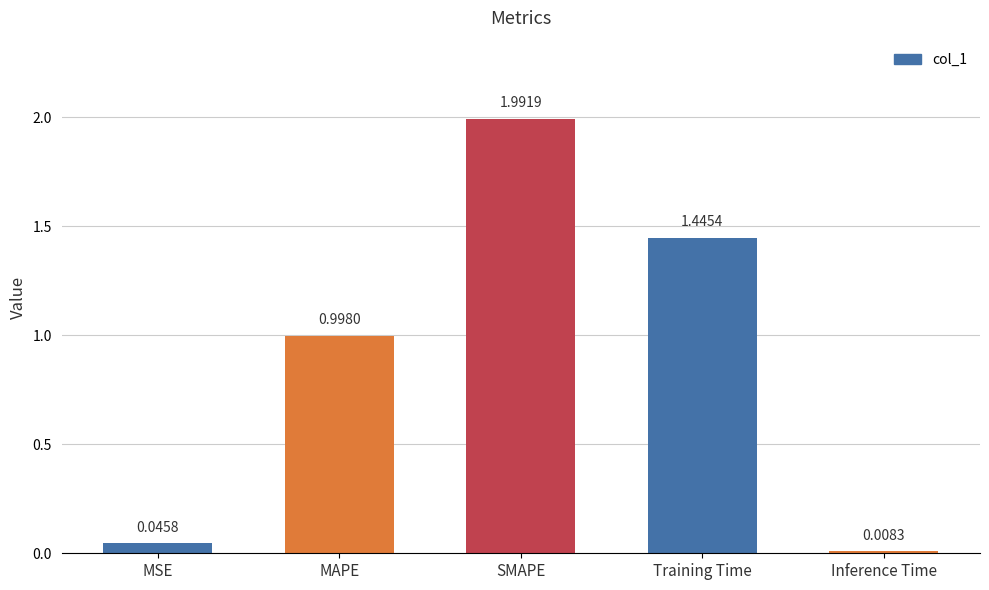

What is the change in value from MAPE to SMAPE?

+1.0